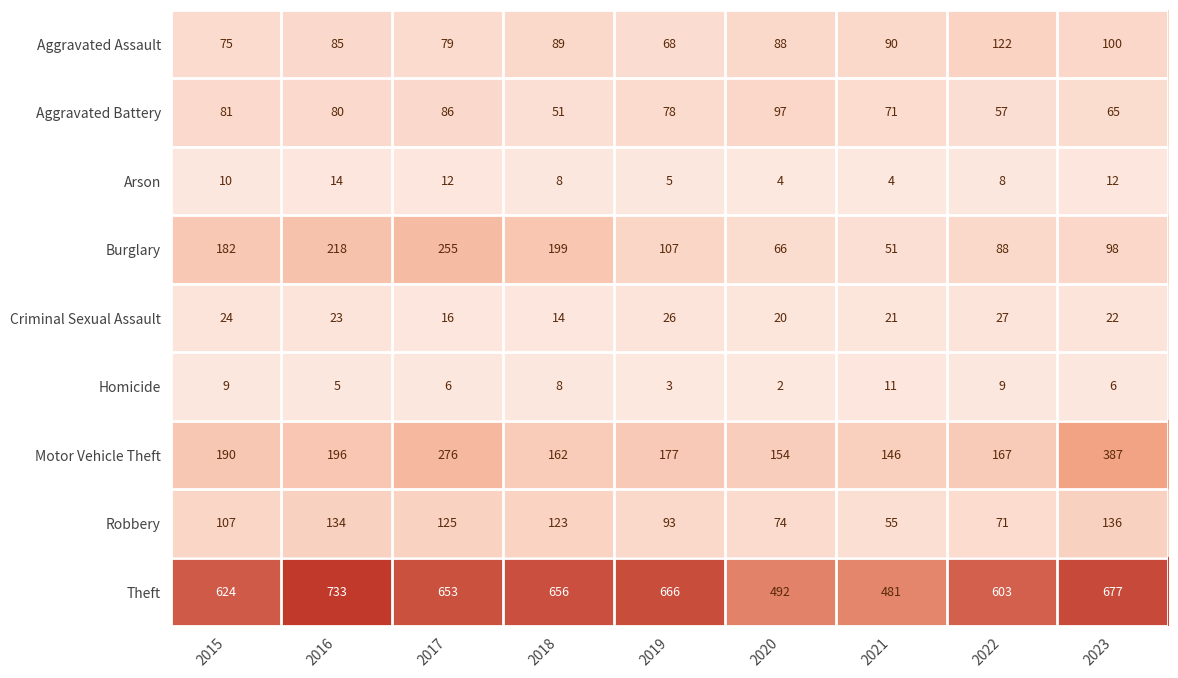

What is the maximum value shown in the chart?

733